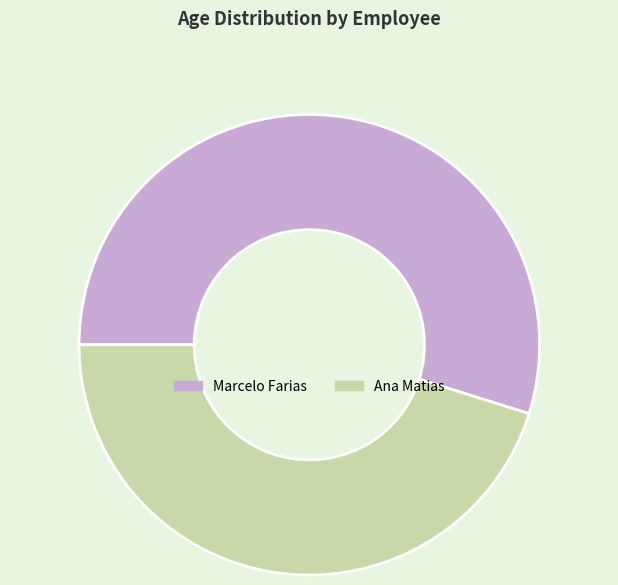

The Ana Matias slice represents 36% of the pie. True or false?

False